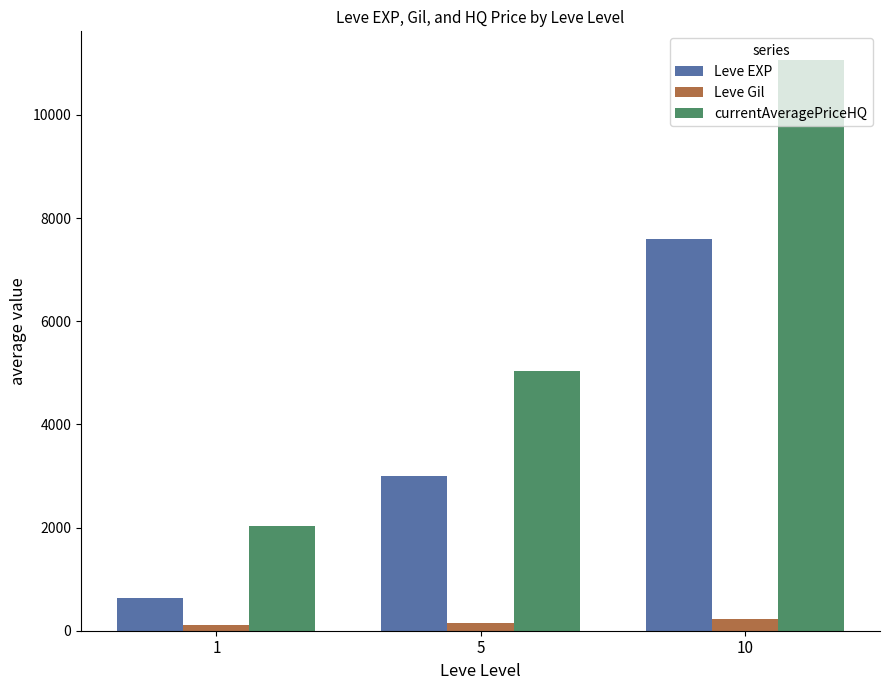

Which series has the largest total across all categories?

currentAveragePriceHQ